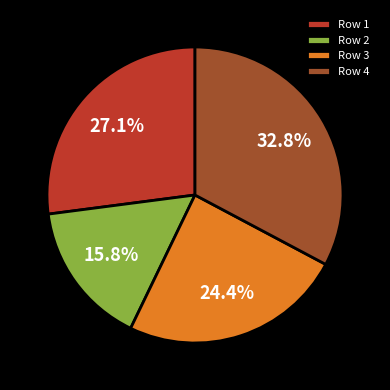

To the nearest percent, what portion does Row 1 represent?

27%